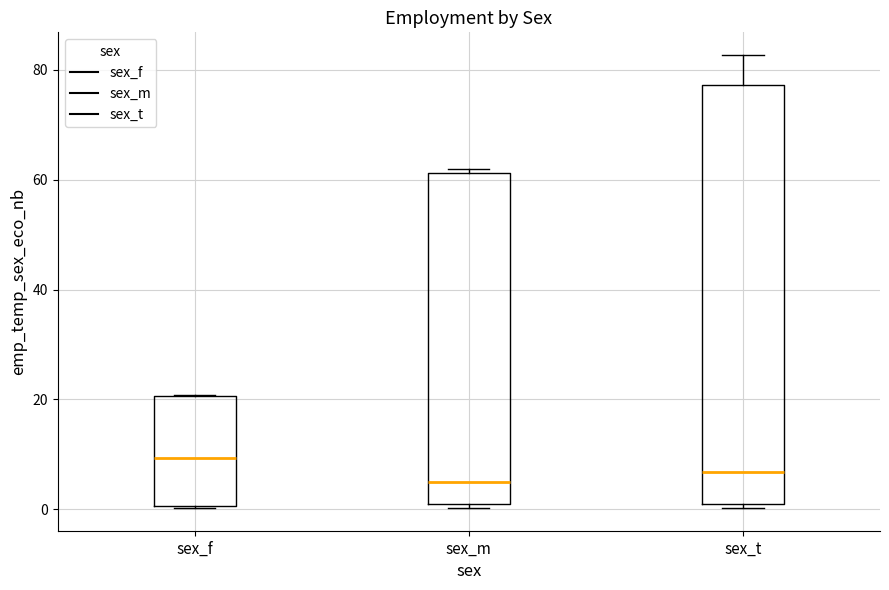

Reading left to right, transcribe this box plot: for each box, give where its median line is, the range the box spans, and where its two whiskers end, as read against the y-axis. The values are not printed on the chart, so give them approximately, as read against the axis.

sex_f: median 10, box 0 to 20, whiskers 0 to 20
sex_m: median 4, box 0 to 62, whiskers 0 (just below the box's lower edge) to 62 (just above the box's upper edge)
sex_t: median 6, box 2 to 78, whiskers 0 to 82